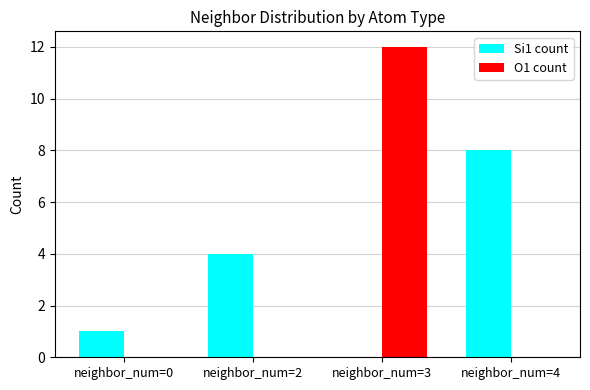

Count the number of categories in the chart.

4